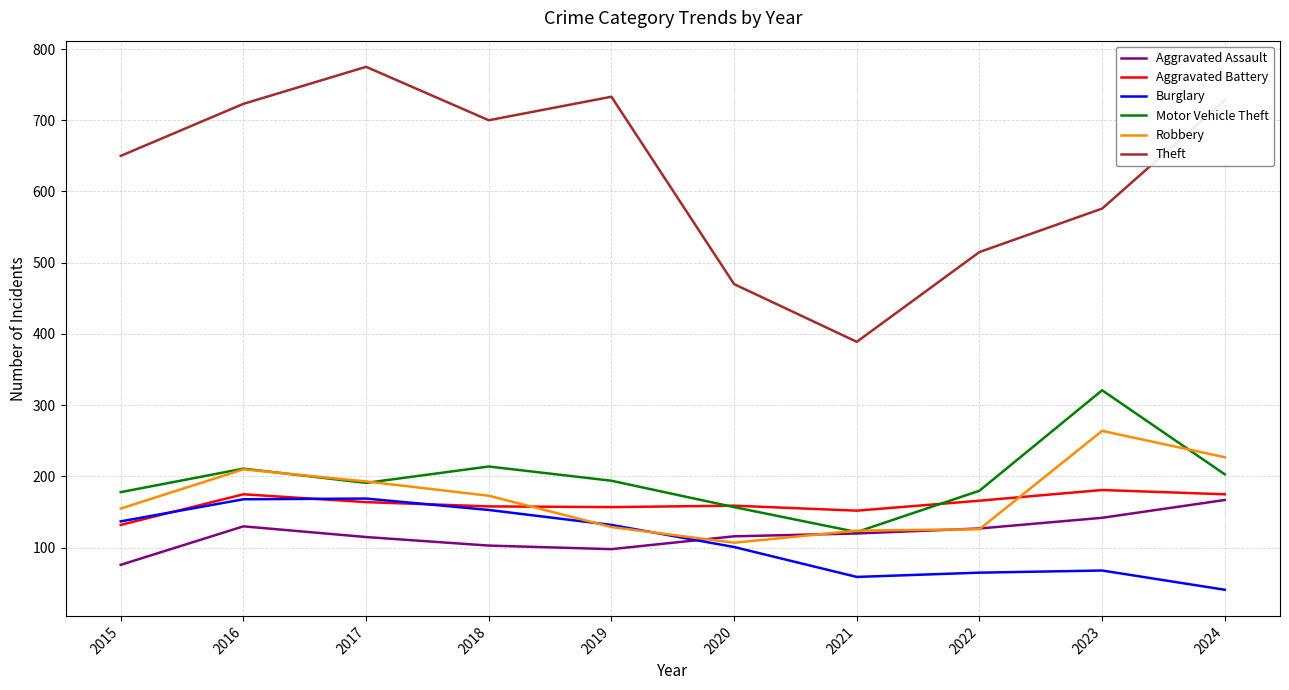

Between 2015 and 2018, which series saw the biggest shift?

Theft